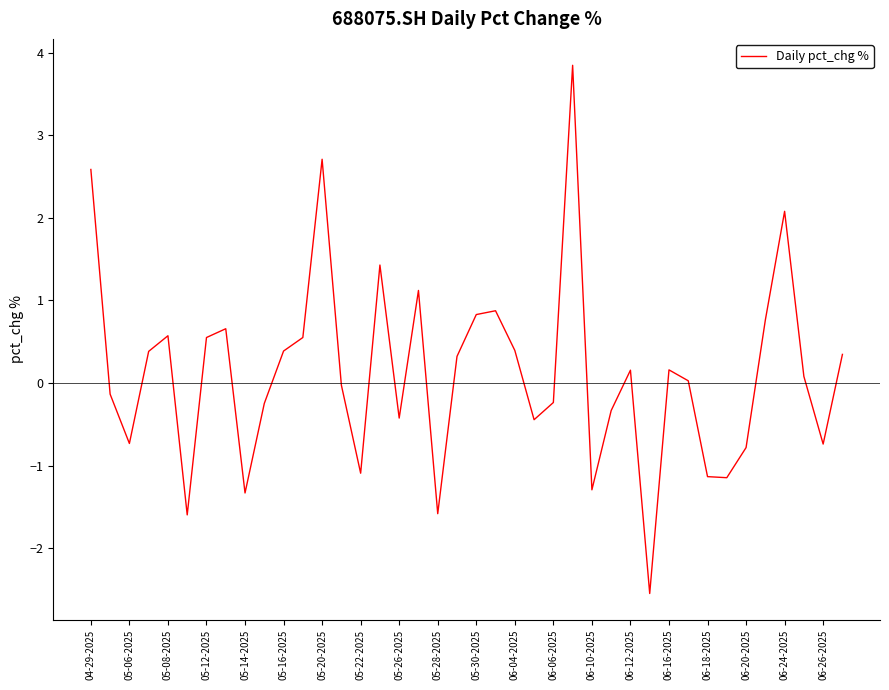

What is the difference between the maximum and minimum values?

6.4